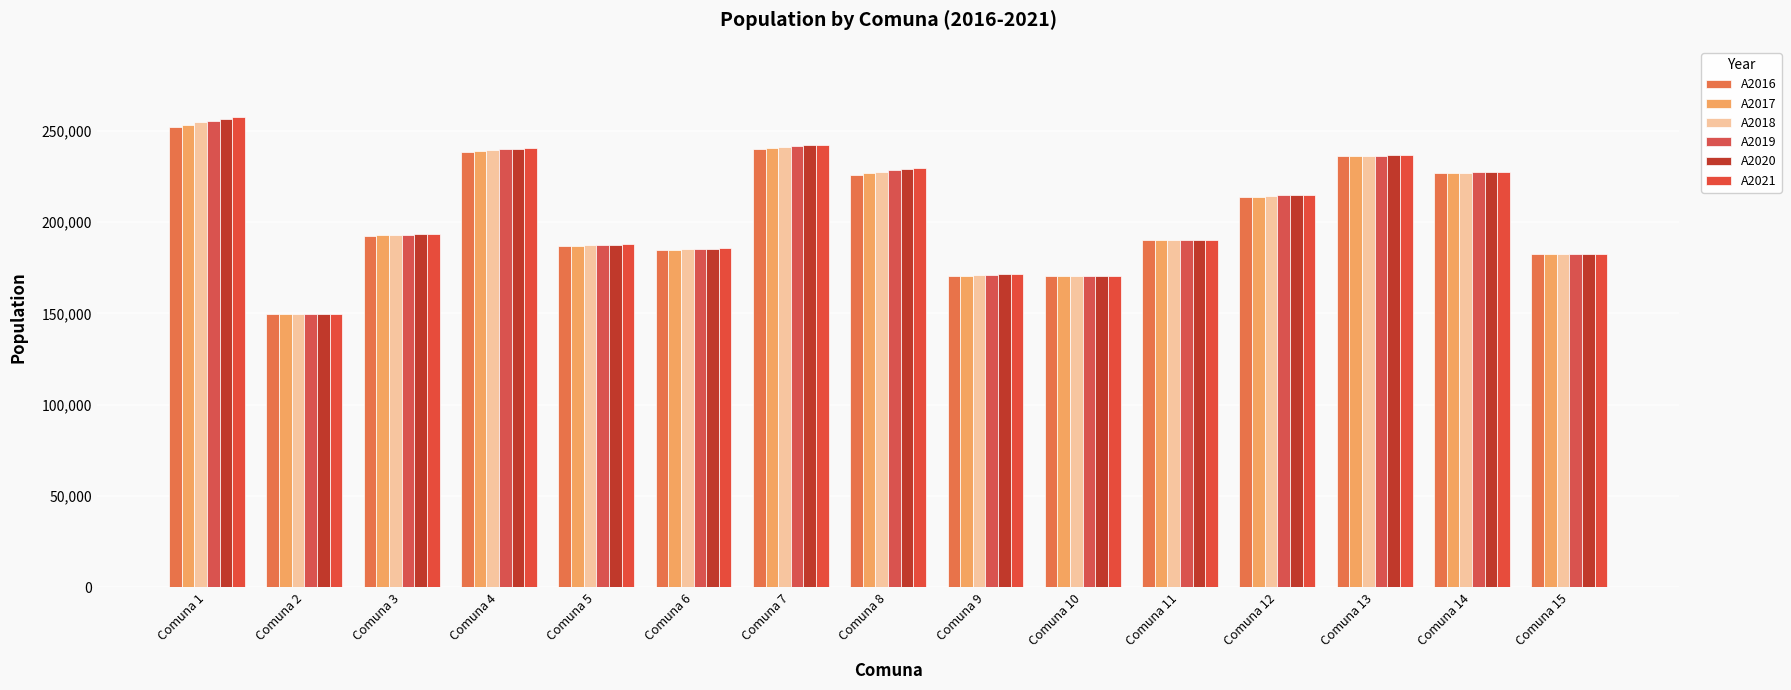

What is the difference between the highest and lowest values at Comuna 2?

477